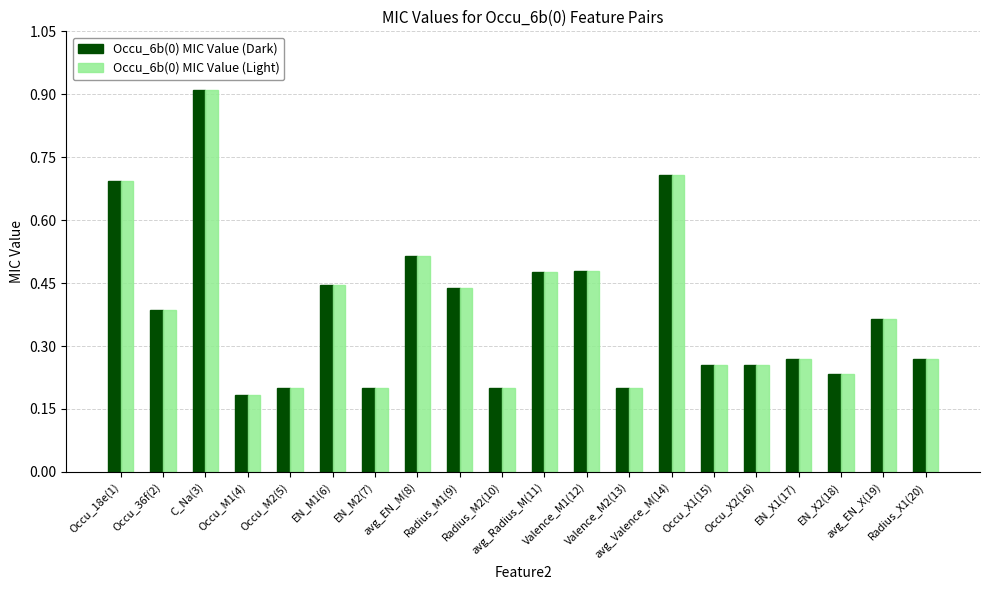

At how many categories does at least one series exceed 0?

20